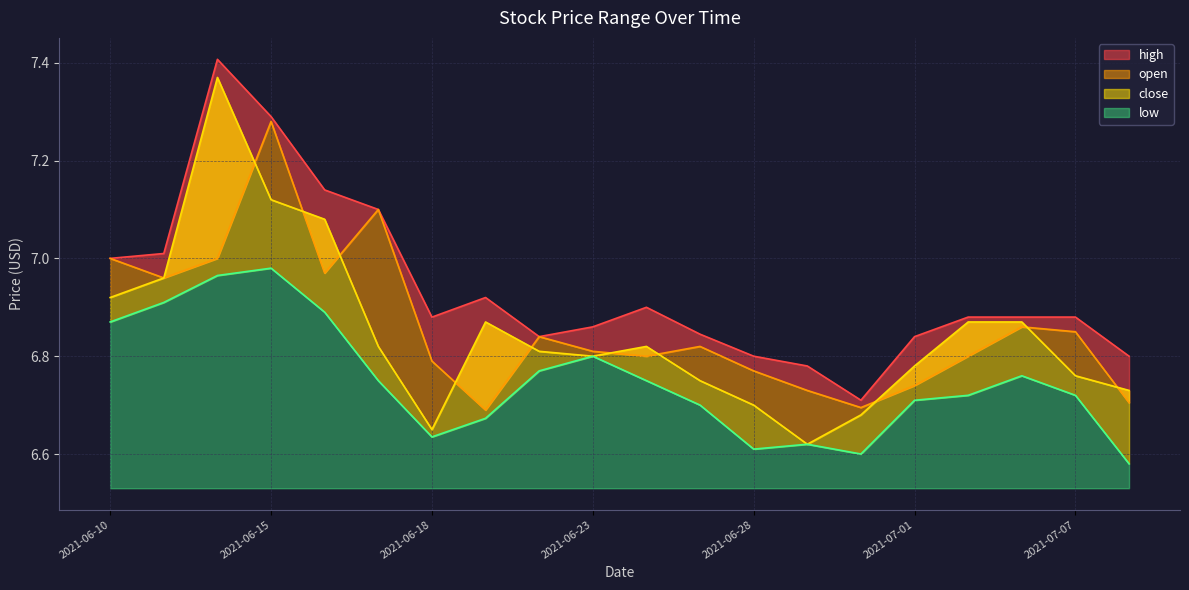

Count the number of categories in the chart.

20